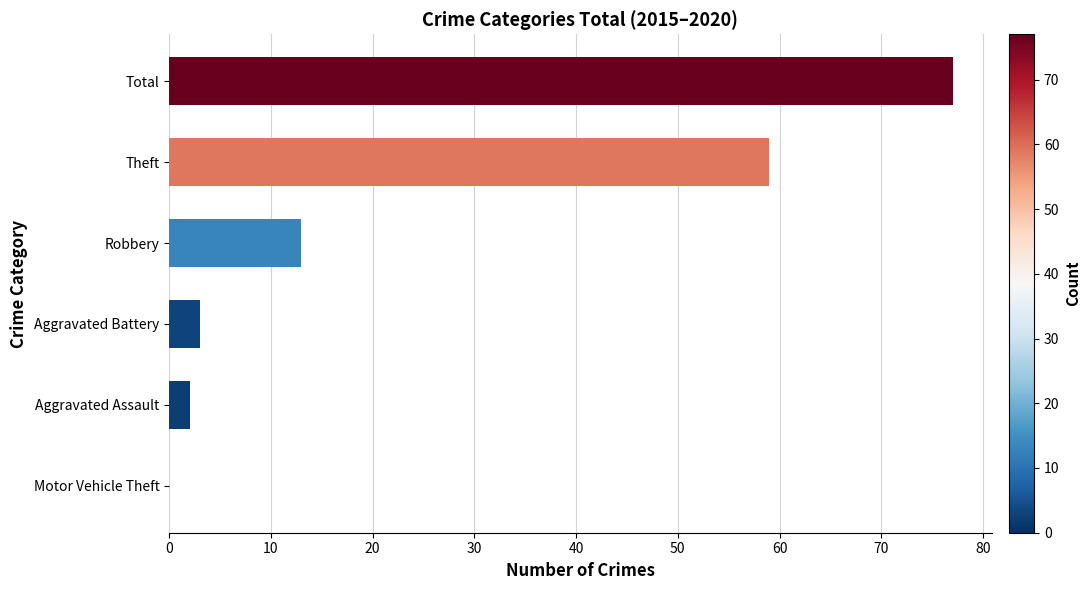

Reading bottom to top, list all the values displayed in this chart.

Motor Vehicle Theft=0	Aggravated Assault=2	Aggravated Battery=3	Robbery=13	Theft=59	Total=77